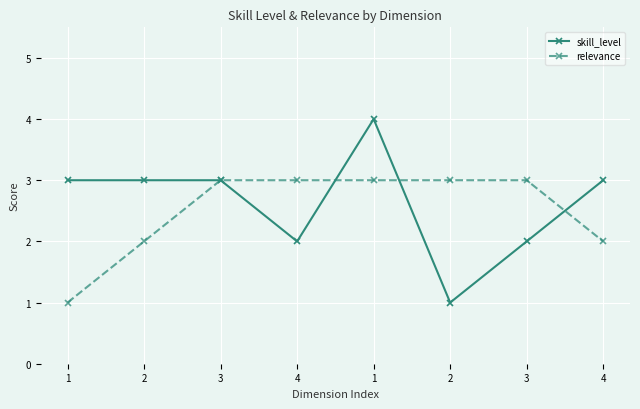

Reading left to right, extract all data points from this chart.

skill_level: 3	3	3	2	4	1	2	3
relevance: 1	2	3	3	3	3	3	2